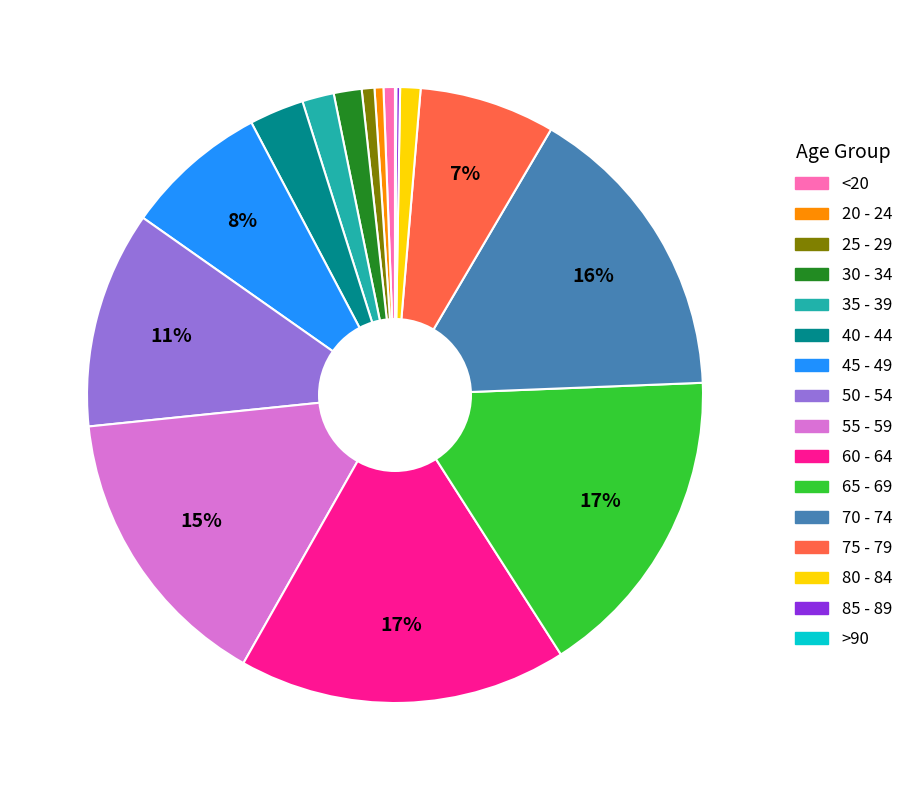

What percentage is the 60 - 64 slice, to the nearest percent?

17%